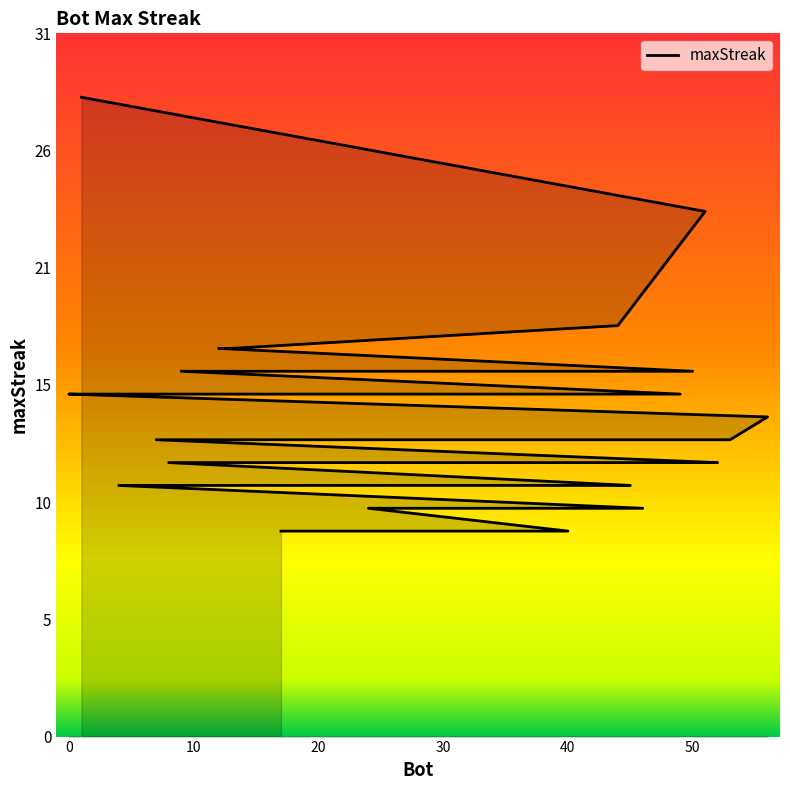

What is the value of the 25th point from the left?

11